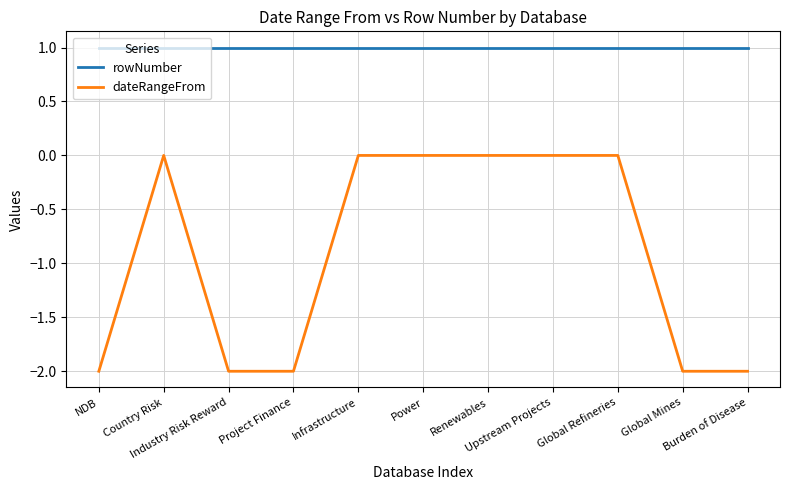

True or false: rowNumber and dateRangeFrom intersect in this chart.

False